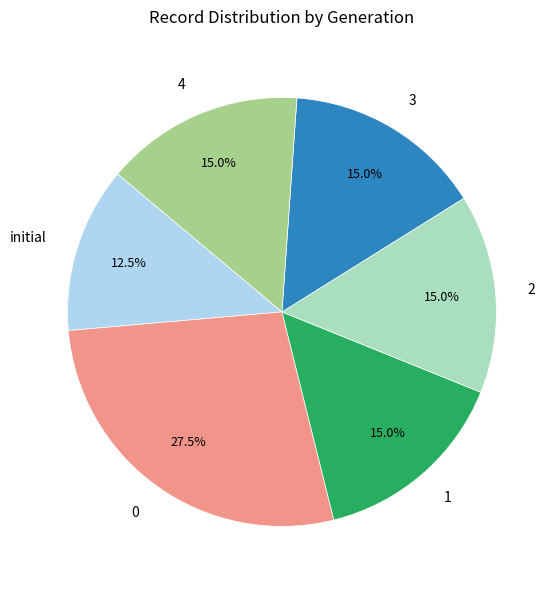

The 4 slice represents 15% of the pie. True or false?

True